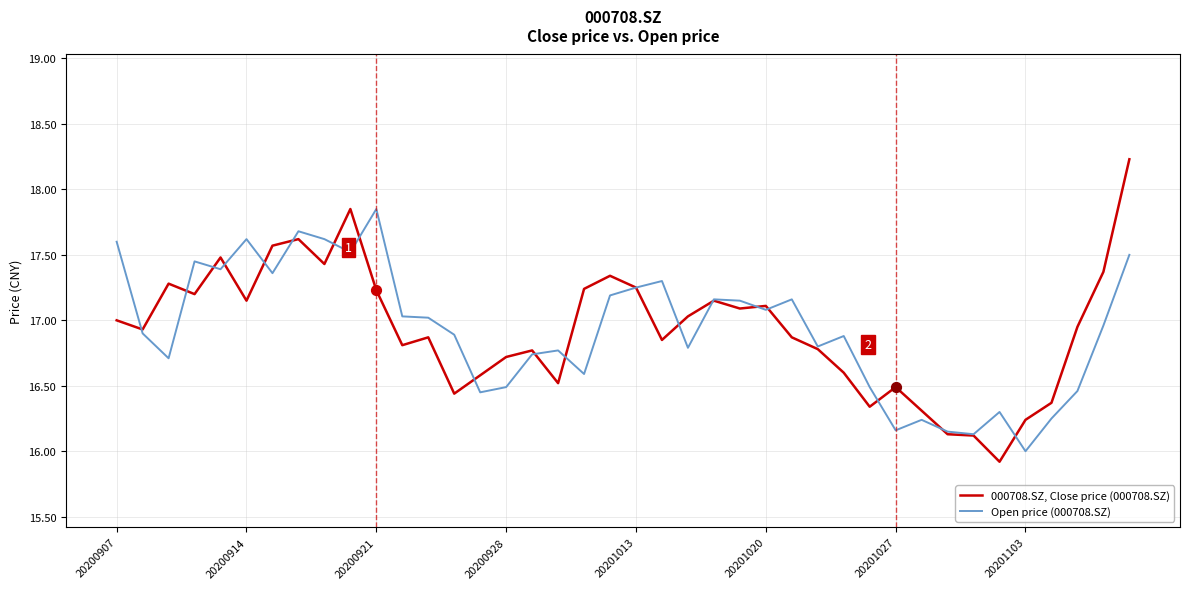

What is the maximum value shown in the chart?

18.2